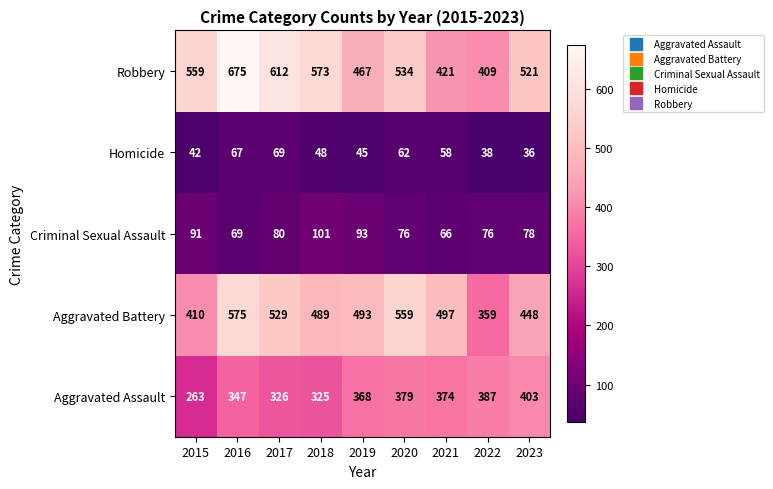

What is the highest value of the Robbery series?

675